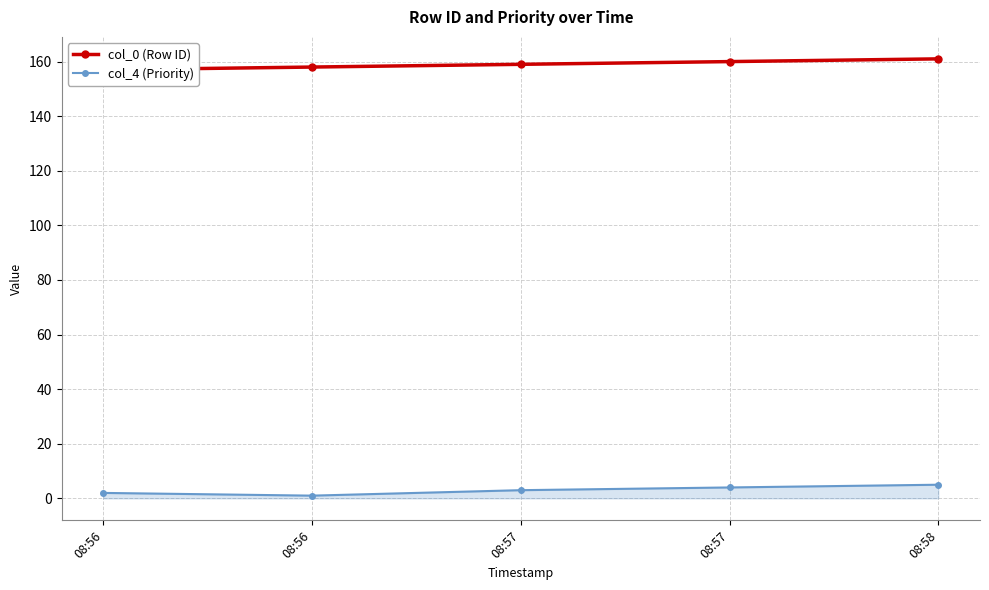

How many interior local valleys does the col_4 (Priority) series have?

1